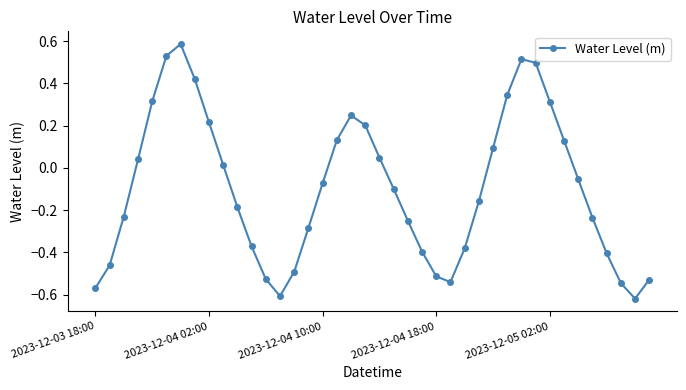

How many interior local valleys (lower than both neighbors) does the data have?

3